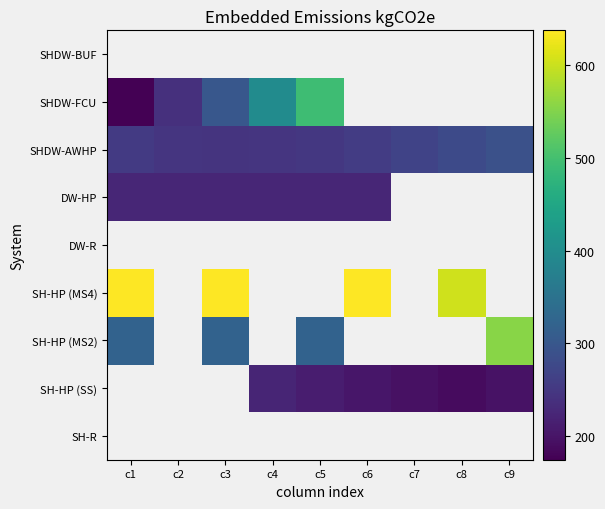

Which label corresponds to the largest value in the chart?

c1